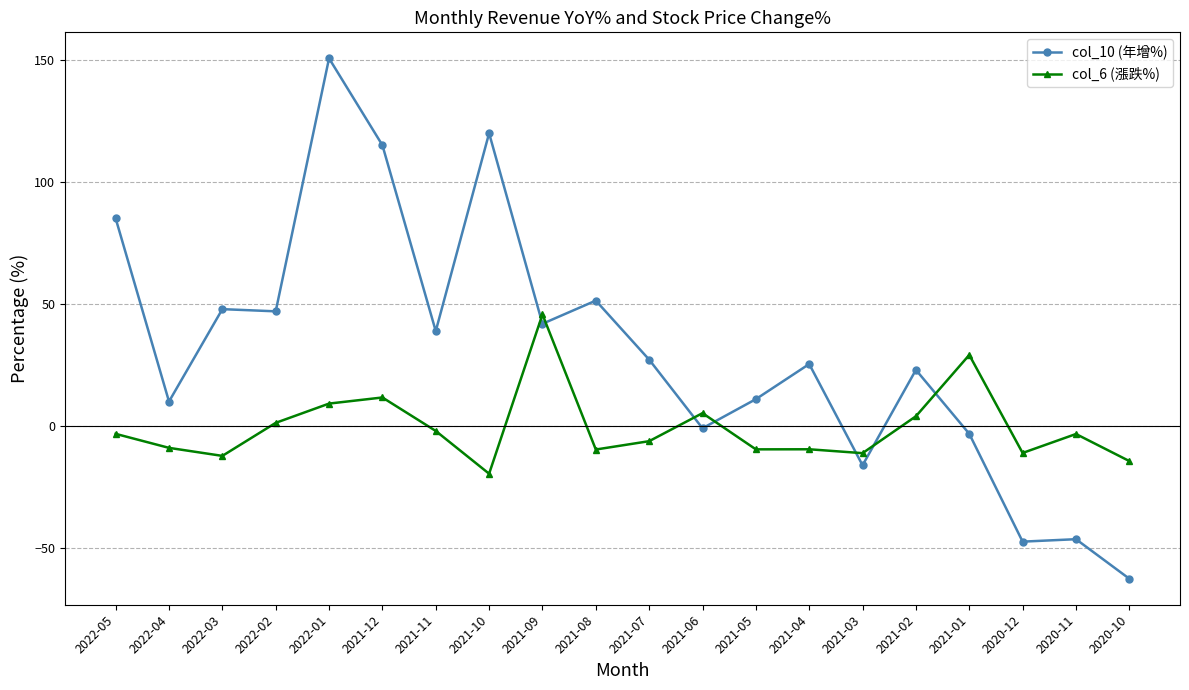

Where is col_6 (漲跌%) nearest to the value 12?

2021-12